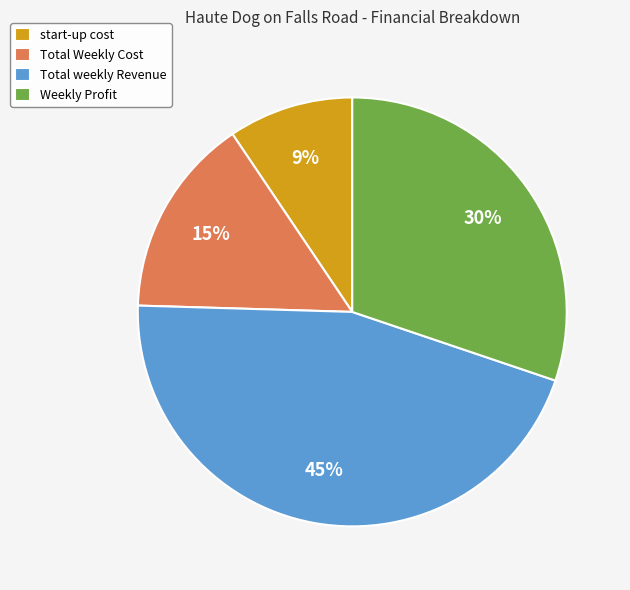

Is the sum of Total weekly Revenue and Total Weekly Cost greater than half?

Yes